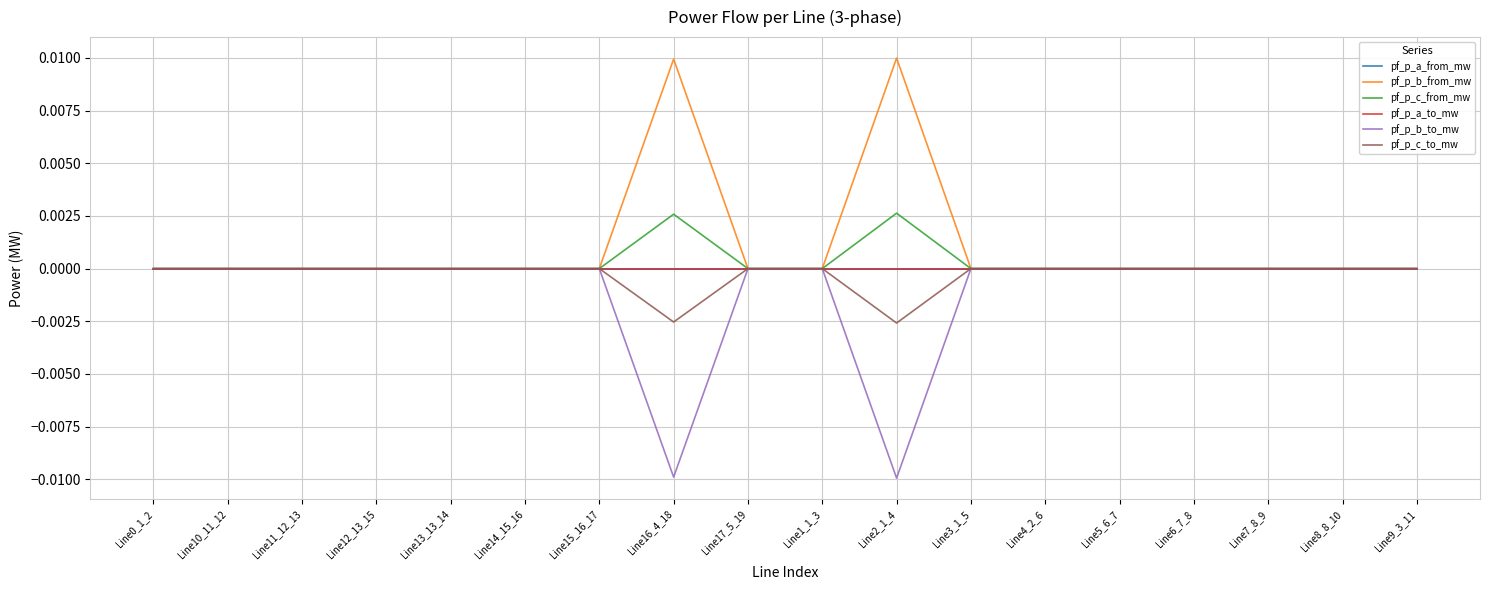

Is this an area chart (filled region under the line)?

No